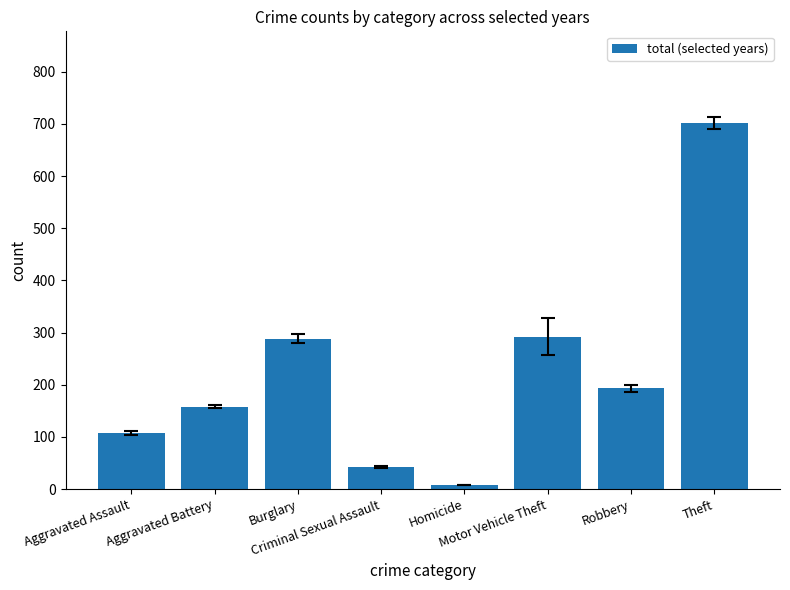

Does the chart contain any negative values?

No